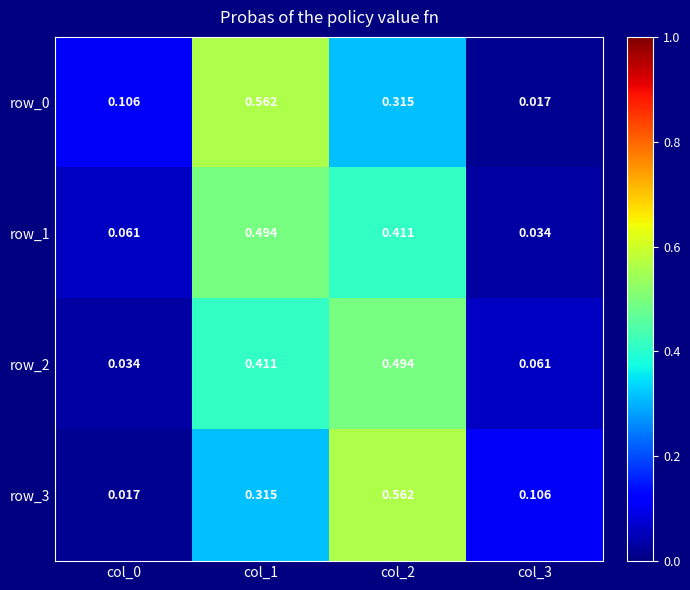

What is the difference between the second highest and second lowest values in the row_1 series?

0.4